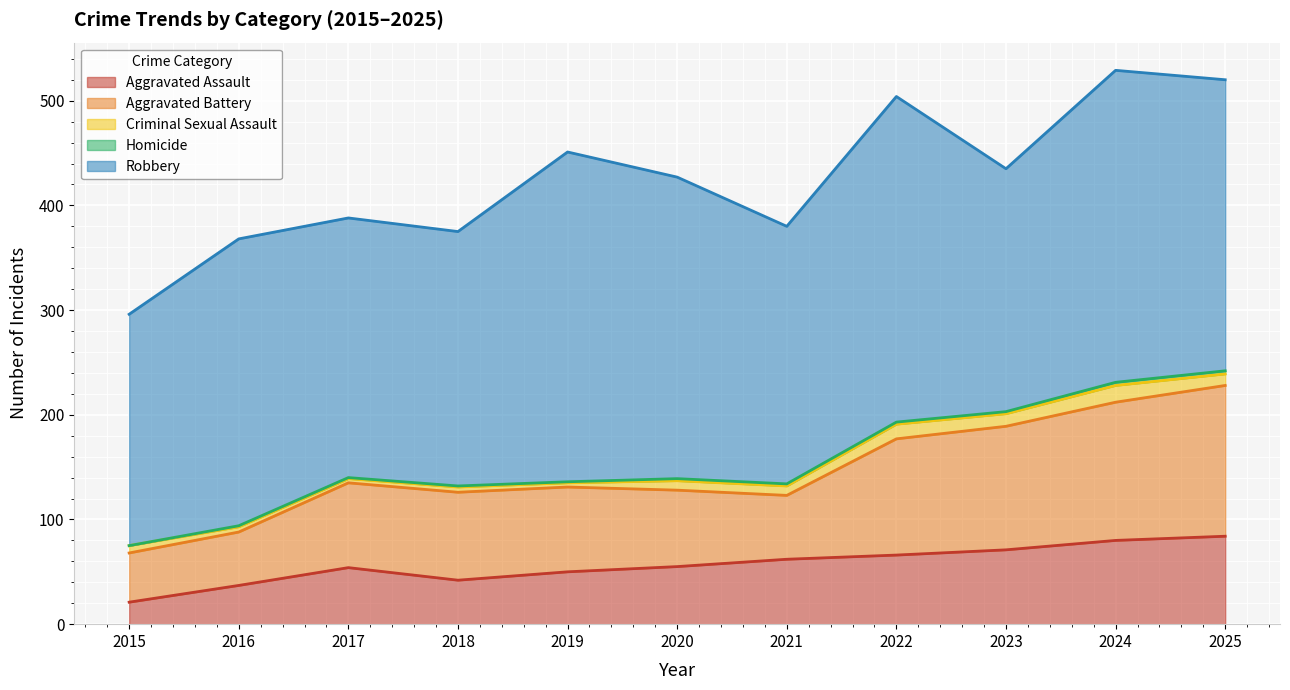

What value does the Aggravated Battery series have at 2019, to the nearest 5?

80